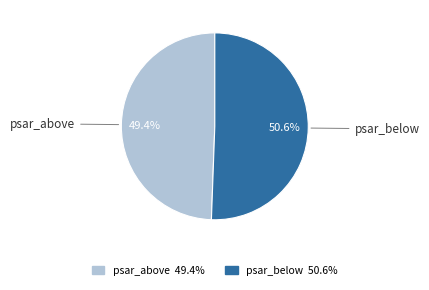

How many slices are in this pie chart?

2